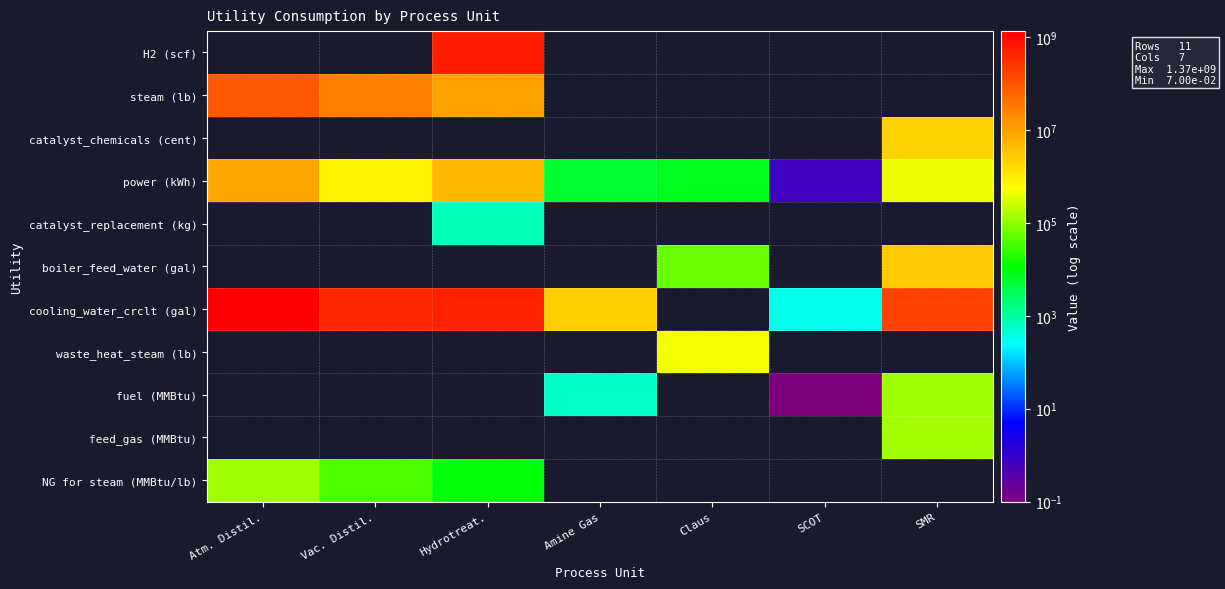

Which label corresponds to the smallest value in the chart?

SCOT